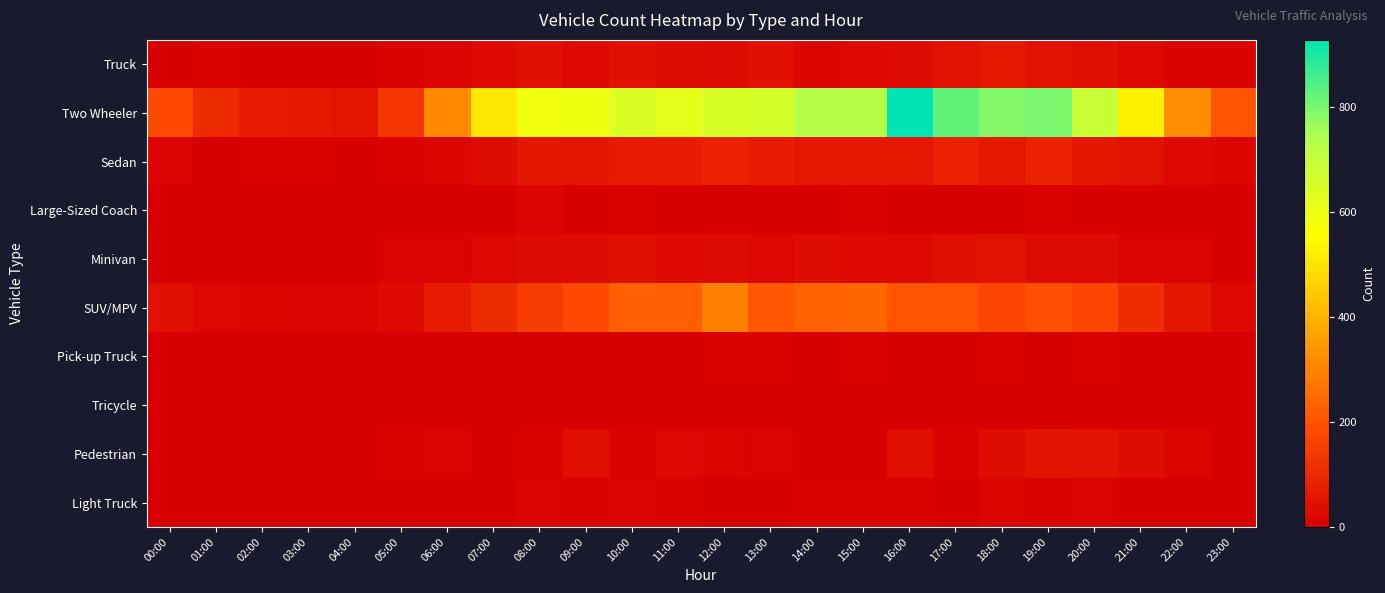

What is the total value across all series at 12:00?

1128